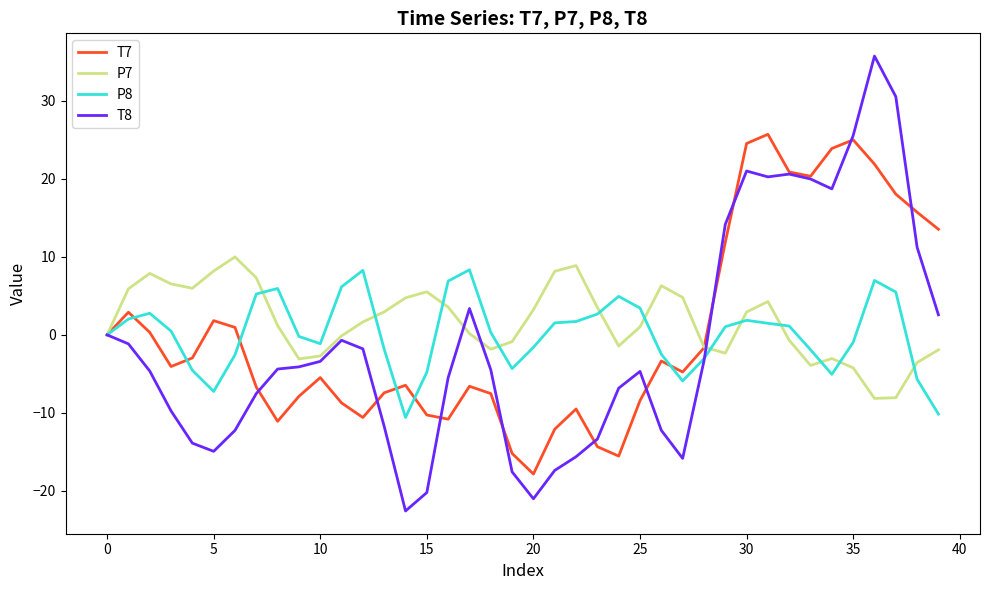

What is the maximum value shown in the chart?

35.8